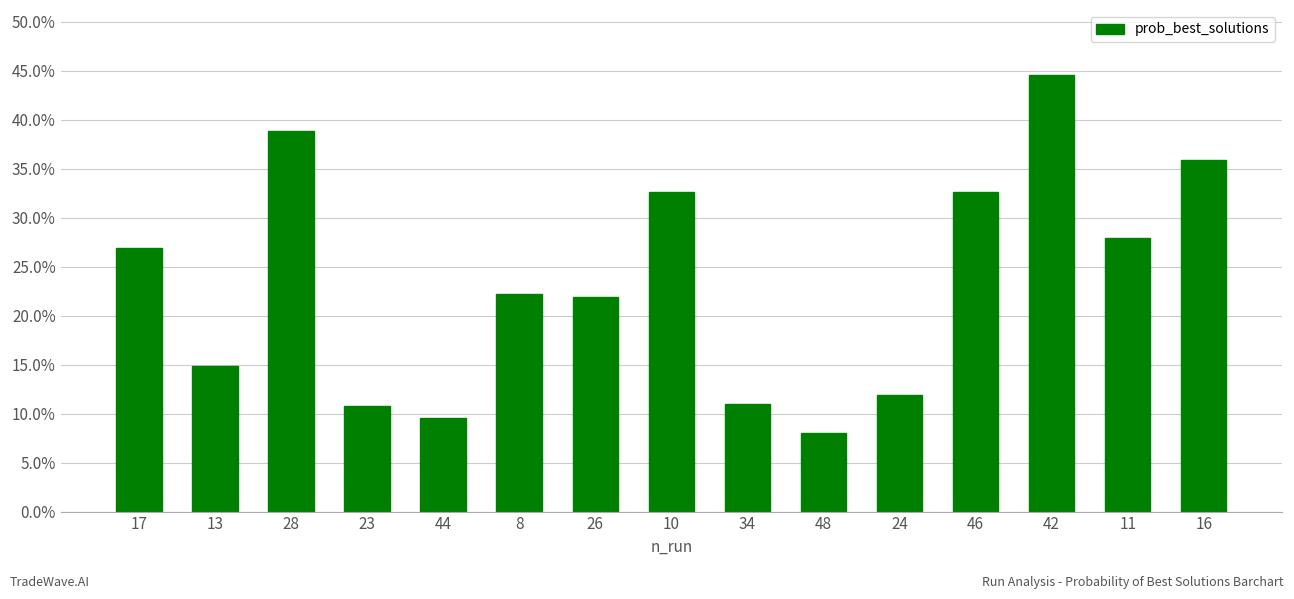

List the labels in order of value, largest first.

42, 28, 16, 10, 46, 11, 17, 8, 26, 13, 24, 34, 23, 44, 48